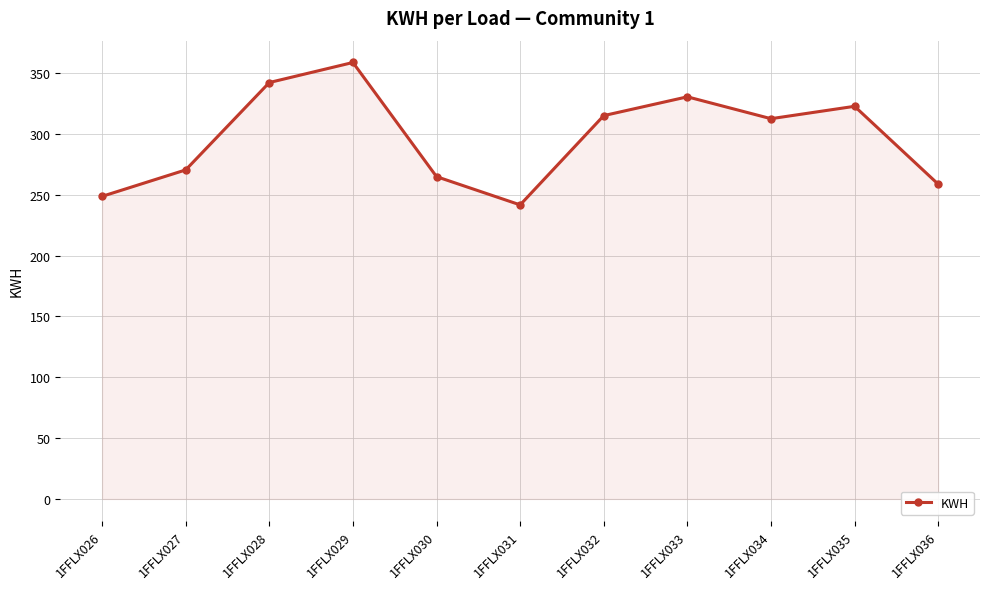

True or false: there are more than 2 points higher than both neighbors.

True